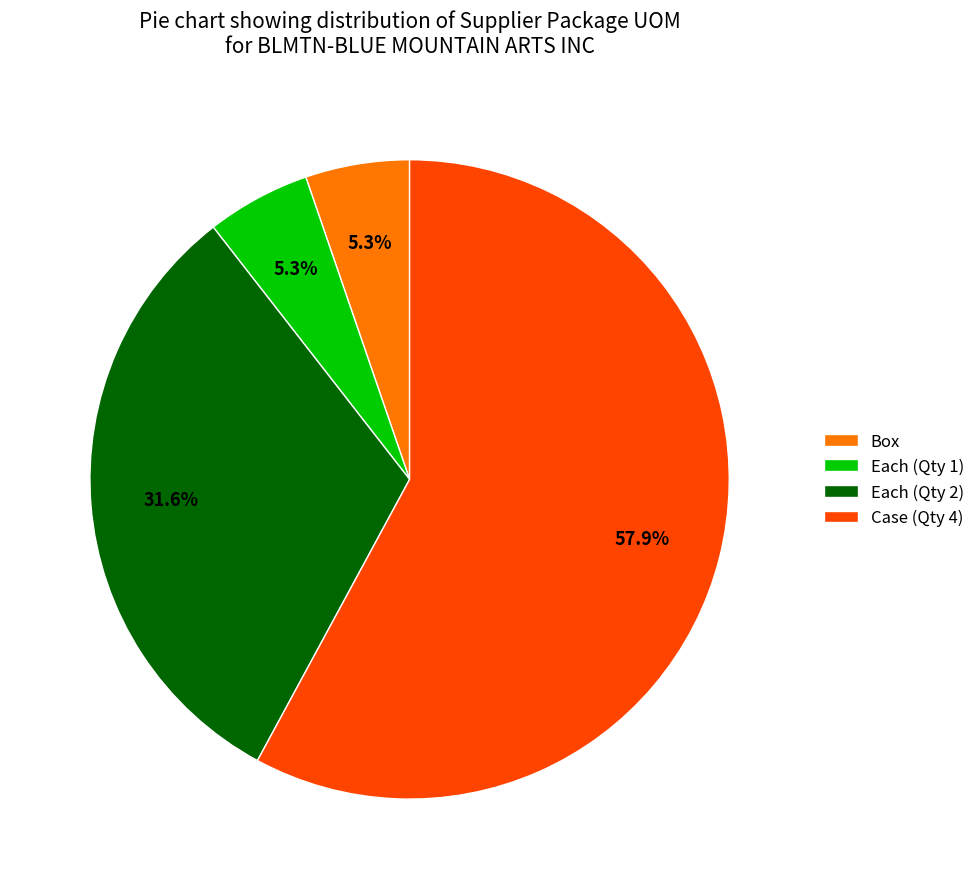

What is the largest slice in the pie chart?

Case (Qty 4)